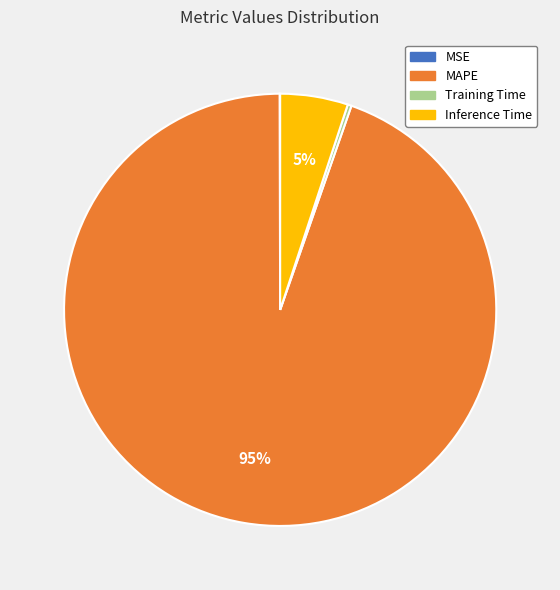

The MAPE slice represents 95% of the pie. True or false?

True